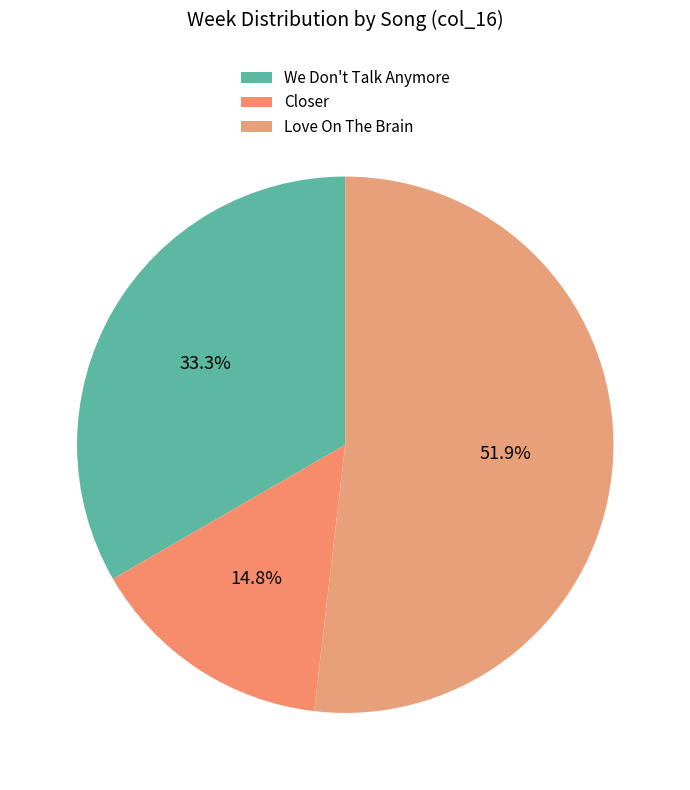

What is the smallest slice in the pie chart?

Closer